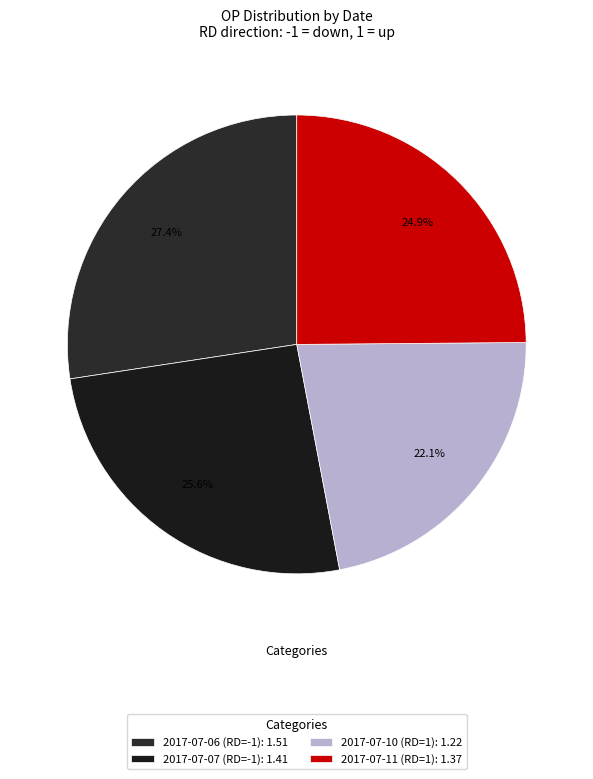

Which category has the smallest portion of the pie?

2017-07-10 (RD=1)